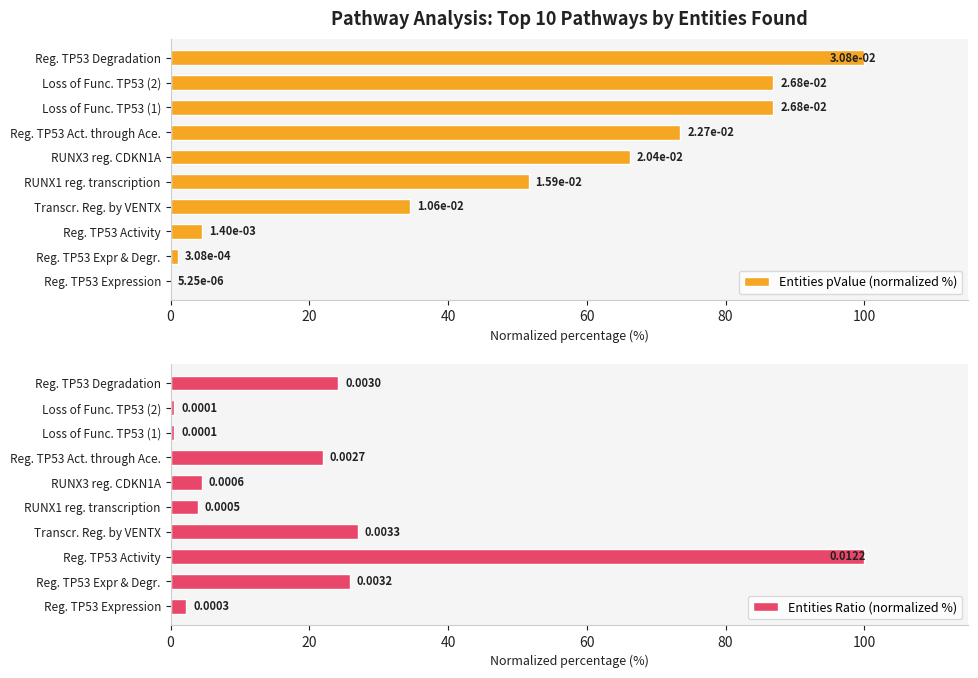

The value of Entities pValue (normalized %) at Reg. TP53 Act. through Ace. is 128.3. True or false?

False